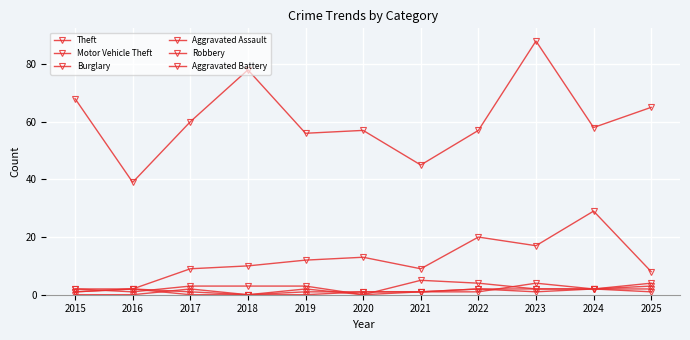

Where is the first local maximum for Theft?

2018